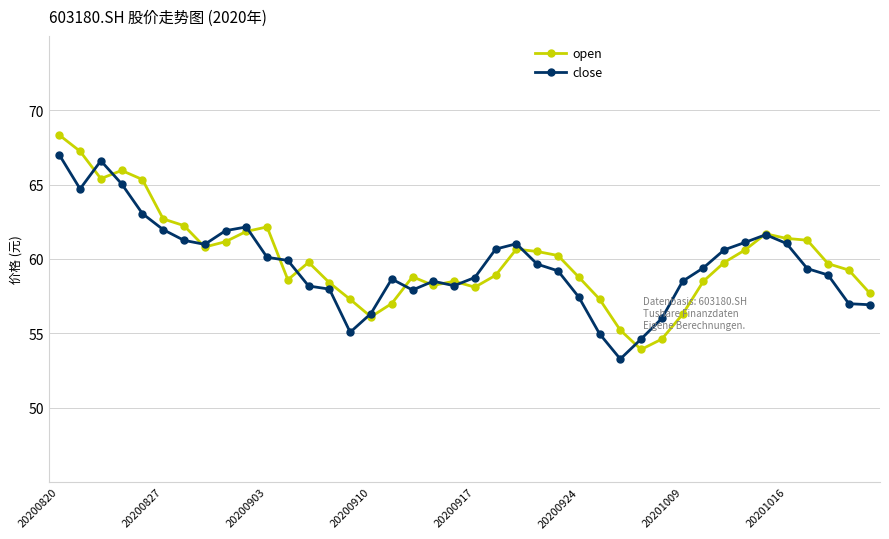

What is the lowest value of the open series?

53.9